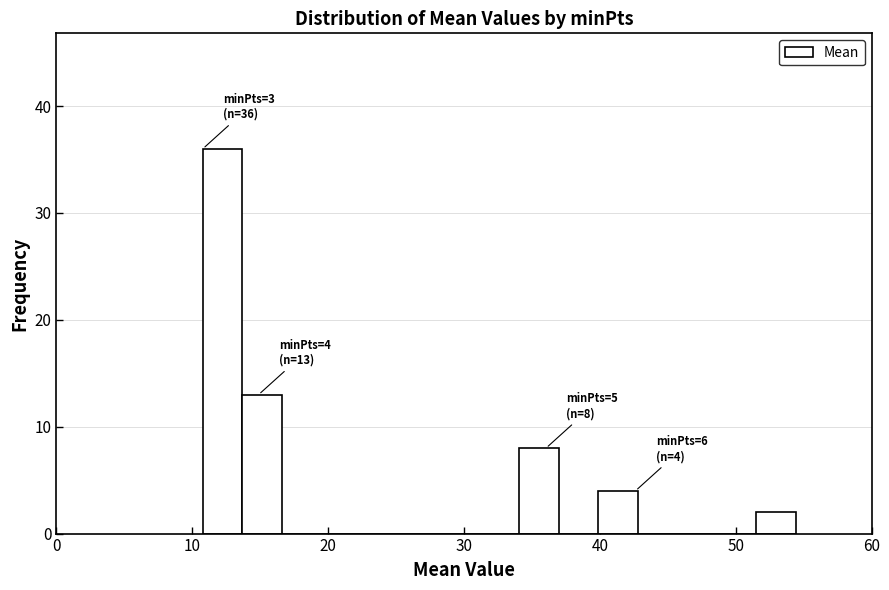

Around what value on the x-axis is the tallest bar? Give the approximate position of its centre, as read against the axis.

12